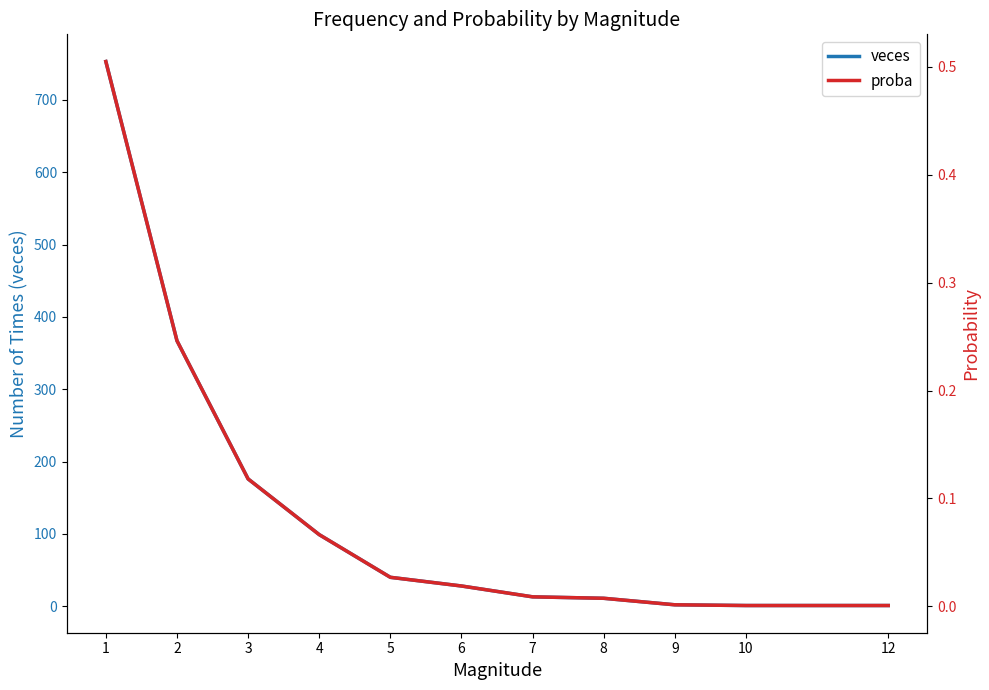

Reading left to right, list all the values displayed in this chart.

veces: 1=753.0	2=367.0	3=176.0	4=99.0	5=40.0	6=28.0	7=13.0	8=11.0	9=2.0	10=1.0	12=1.0
proba: 1=0.5	2=0.2	3=0.1	4=0.1	5=0.0	6=0.0	7=0.0	8=0.0	9=0.0	10=0.0	12=0.0